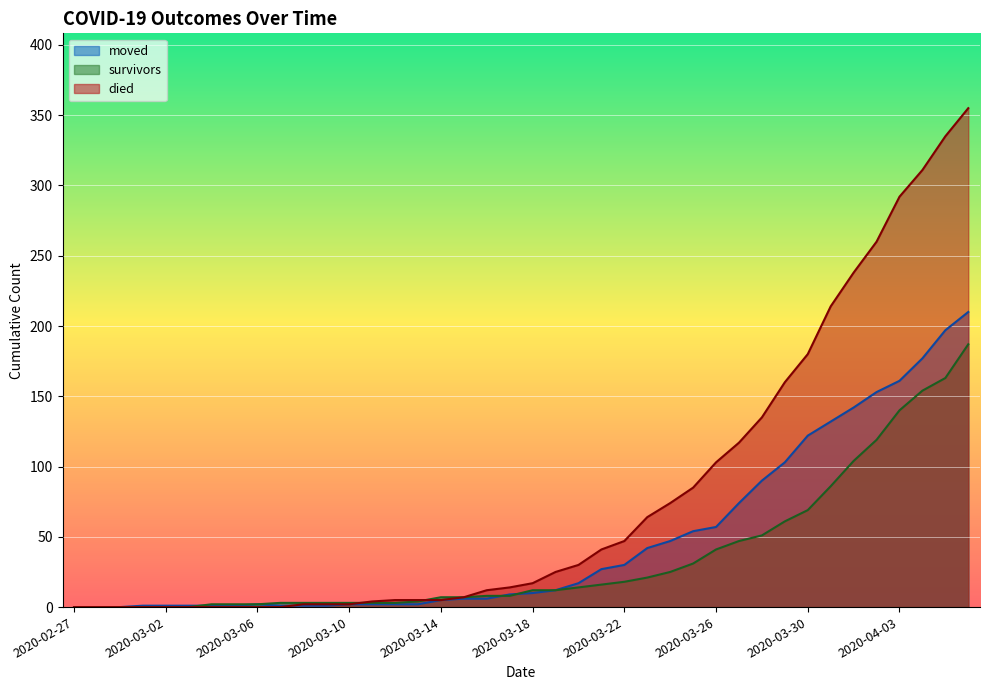

What is the value of the survivors point at the 7th from the left?

2